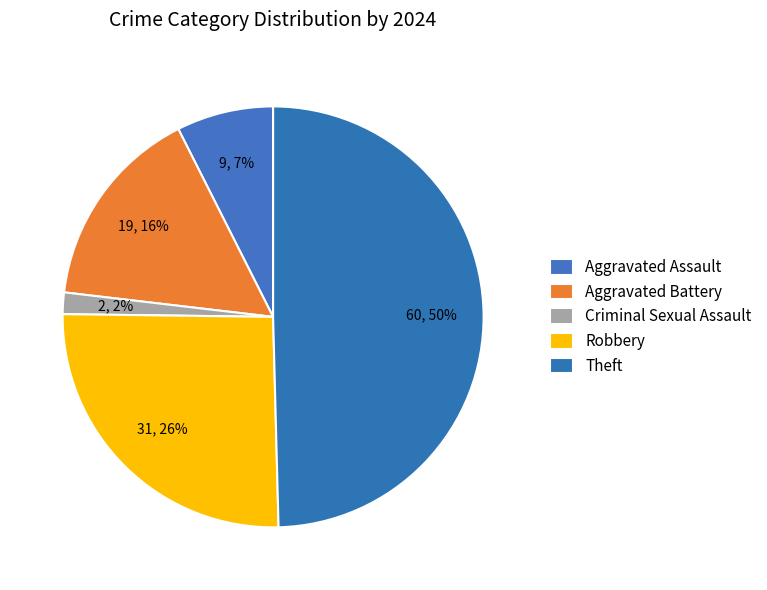

Count the number of slices in the pie.

5